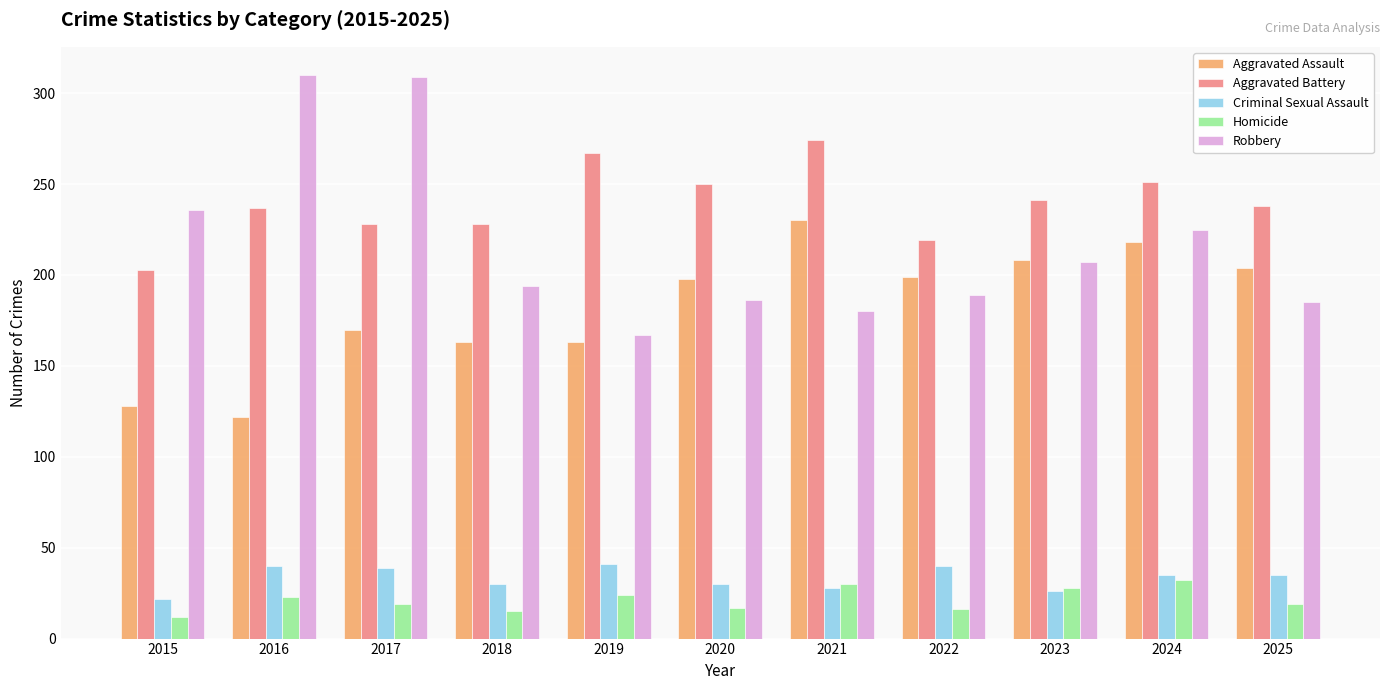

What is the maximum value shown in the chart?

310